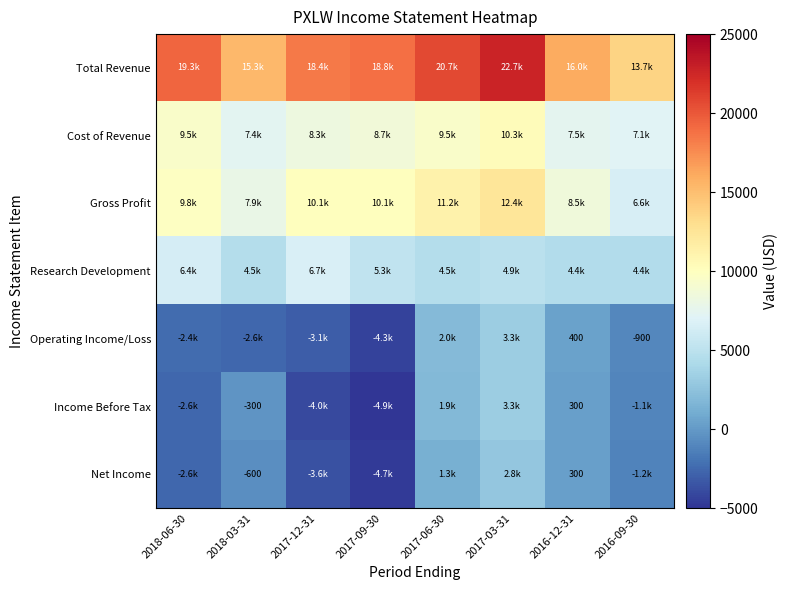

Is it true that Net Income equals 173 at 2016-12-31?

False